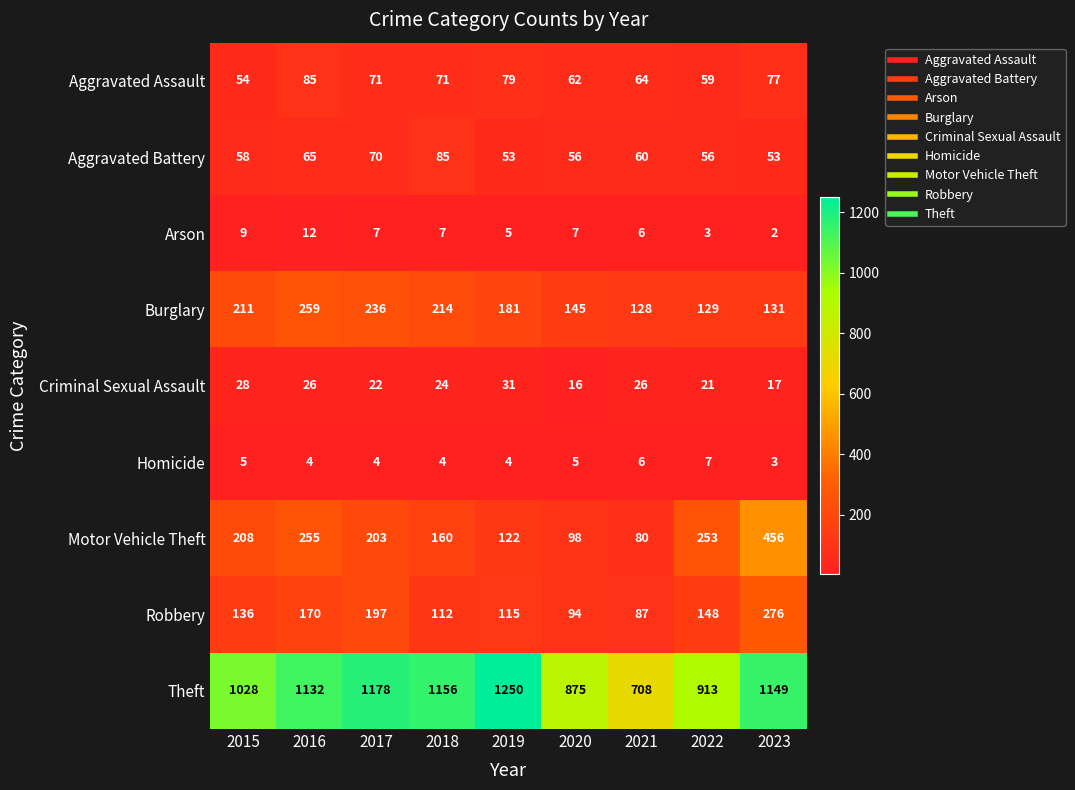

The Arson series shows 5 at 2015. True or false?

False